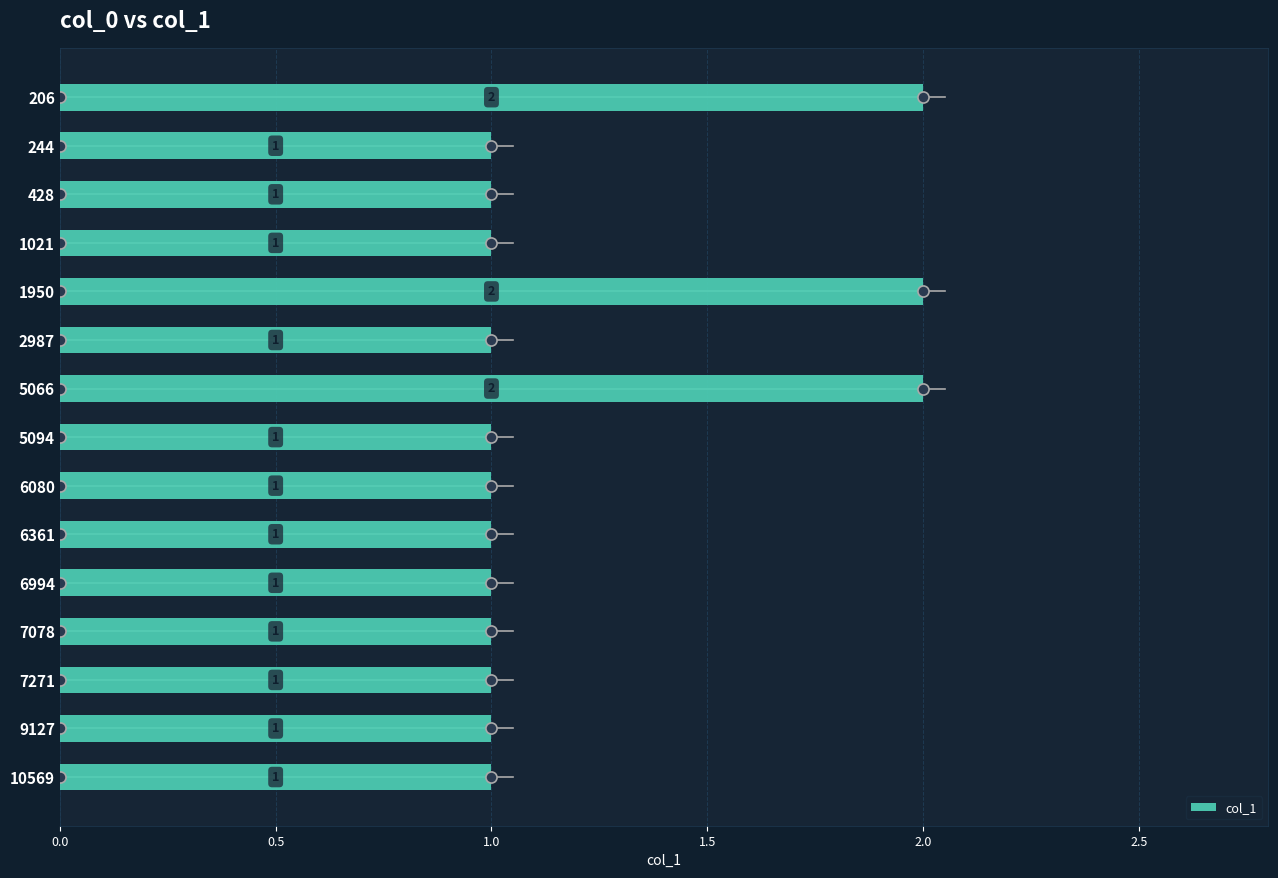

What is the value of the 2nd bar from the top?

1